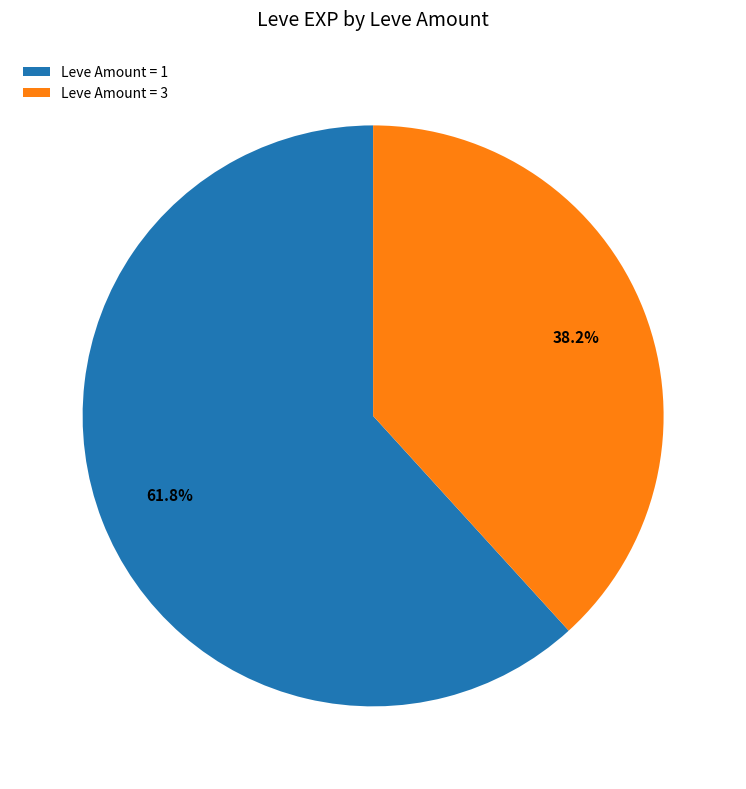

Is the sum of Leve Amount = 1 and Leve Amount = 3 greater than half?

Yes